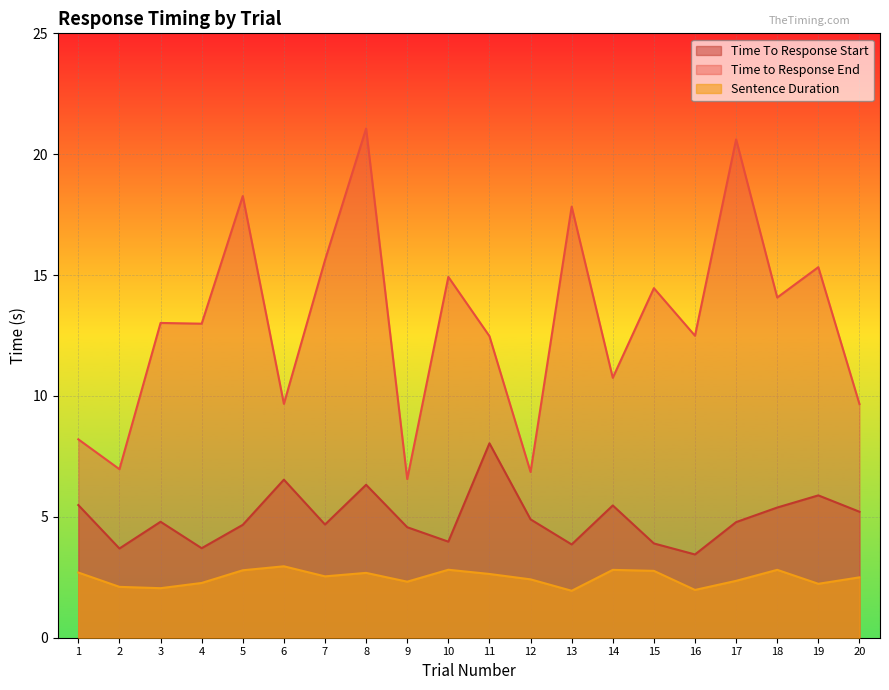

Reading left to right, extract all data points from this chart.

Time To Response Start: 5.5	3.7	4.8	3.7	4.7	6.5	4.7	6.3	4.6	4.0	8.0	4.9	3.9	5.5	3.9	3.4	4.8	5.4	5.9	5.2
Time to Response End: 8.2	7.0	13.0	13.0	18.3	9.7	15.6	21.1	6.6	14.9	12.5	6.9	17.8	10.8	14.5	12.5	20.6	14.1	15.3	9.7
Sentence Duration: 2.7	2.1	2.0	2.3	2.8	3.0	2.5	2.7	2.3	2.8	2.6	2.4	1.9	2.8	2.8	2.0	2.4	2.8	2.2	2.5